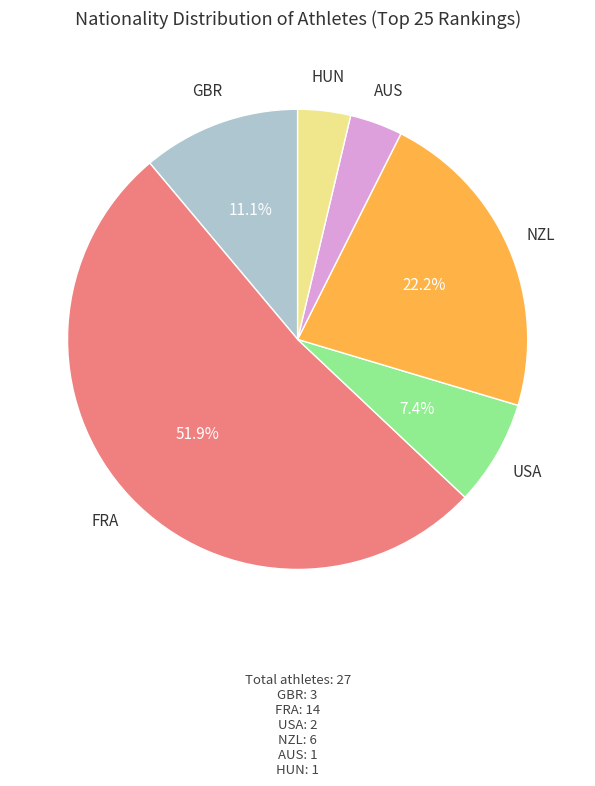

What percentage is the FRA slice, to the nearest percent?

52%